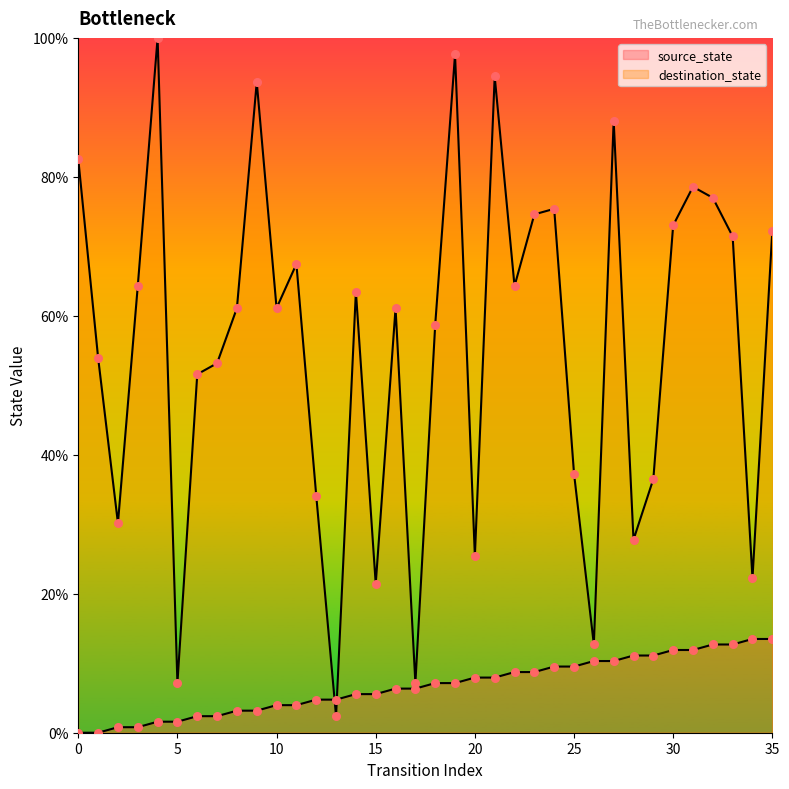

What are all the series names shown in the legend?

source_state, destination_state